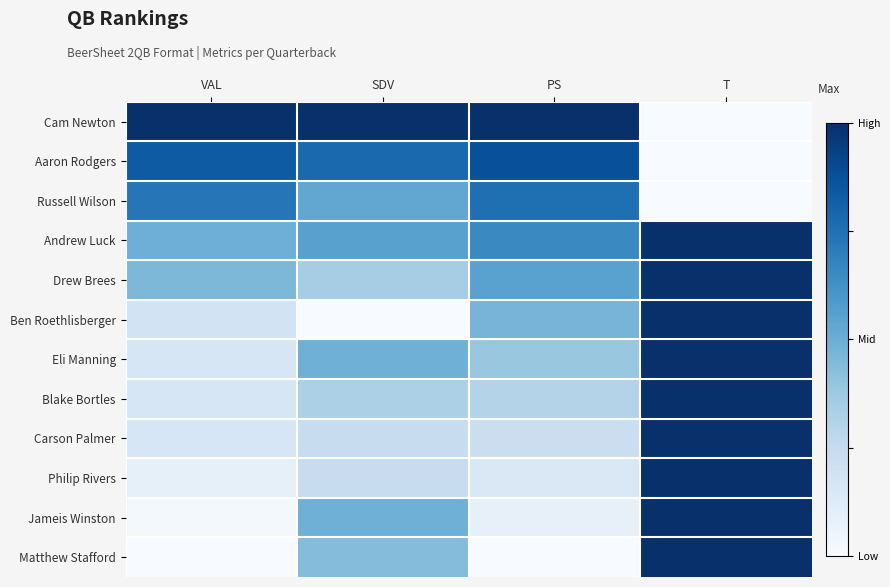

Which series has the largest total across all categories?

Cam Newton